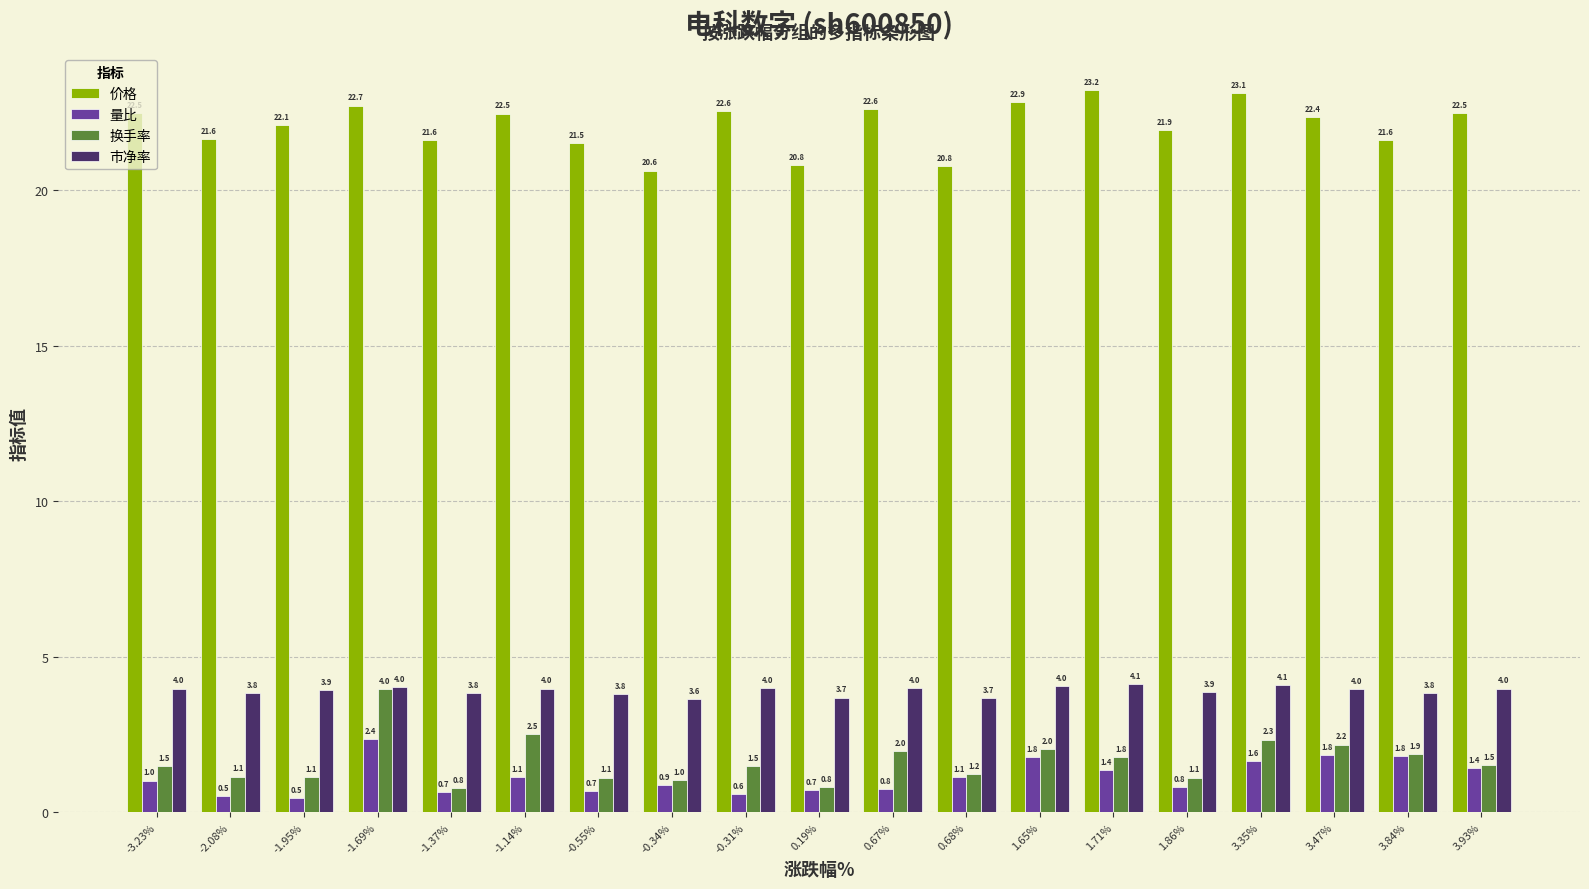

Which category has the lowest value in the 量比 series?

-1.95%